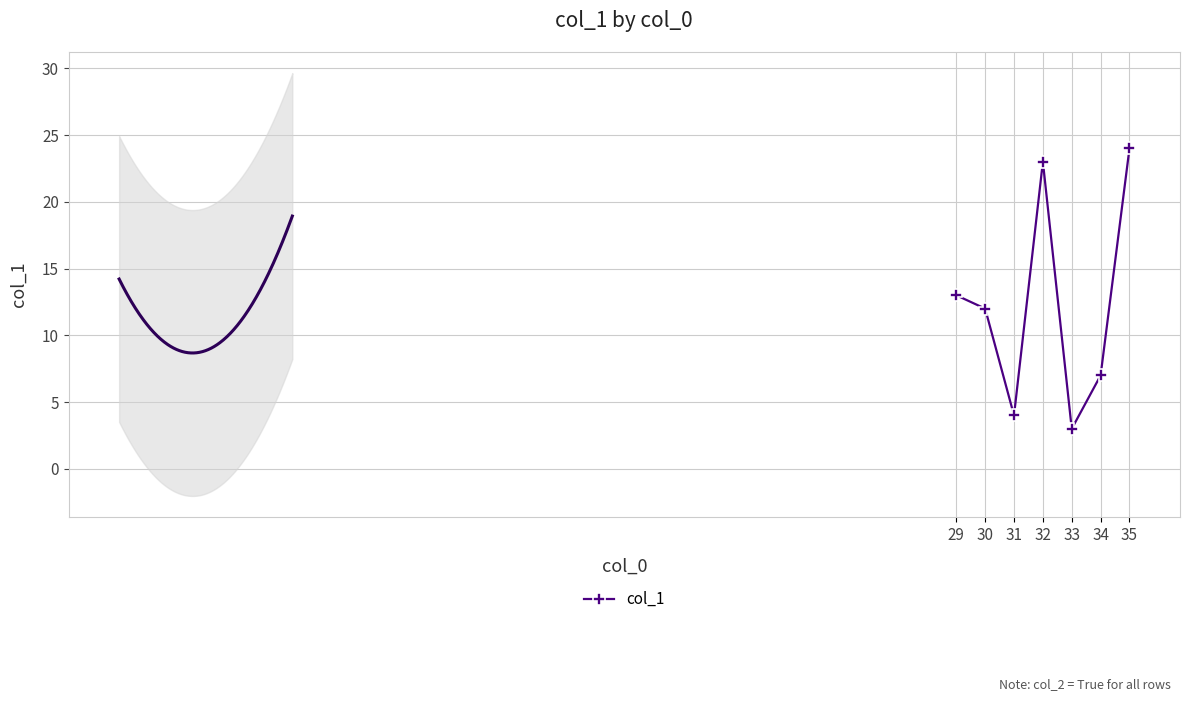

The value at 31 is 4. True or false?

True